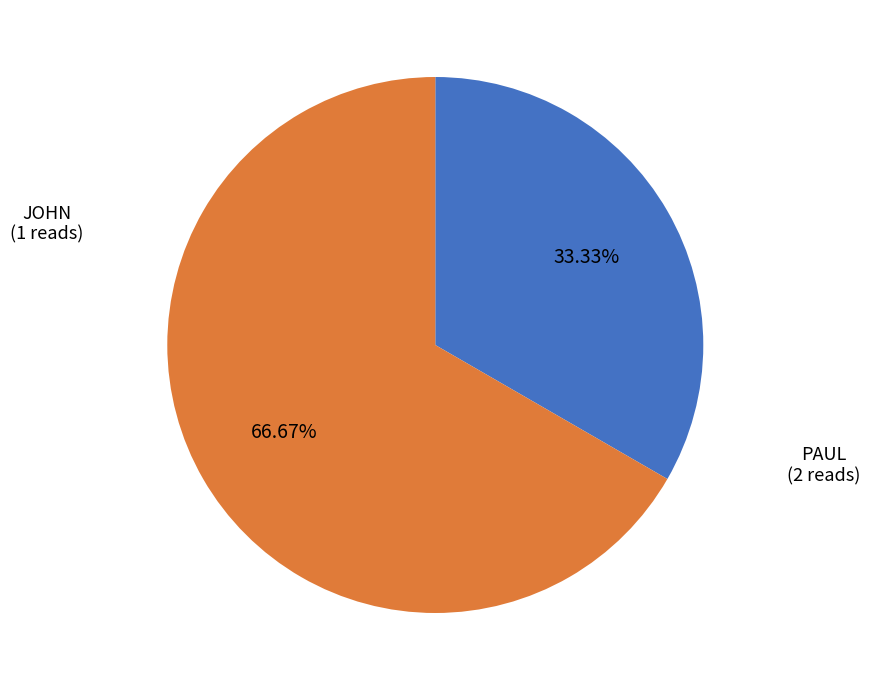

Is there any slice that represents more than half of the pie?

Yes